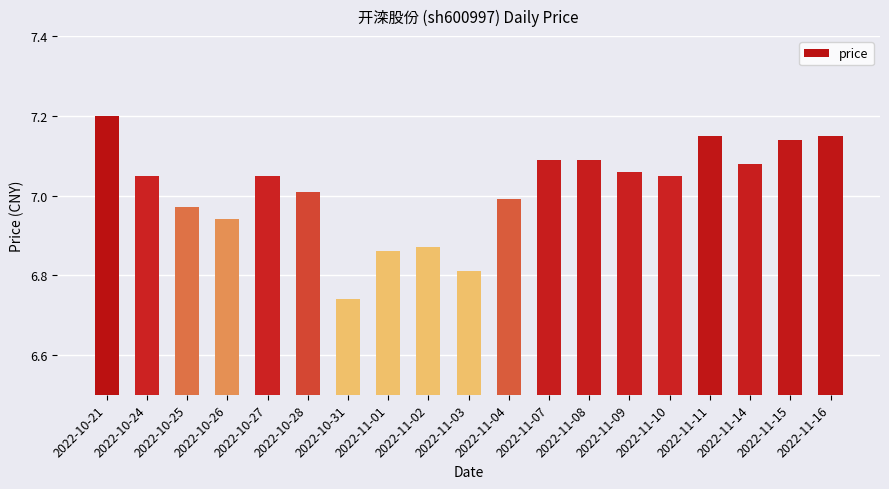

Which label corresponds to the smallest value in the chart?

2022-10-31